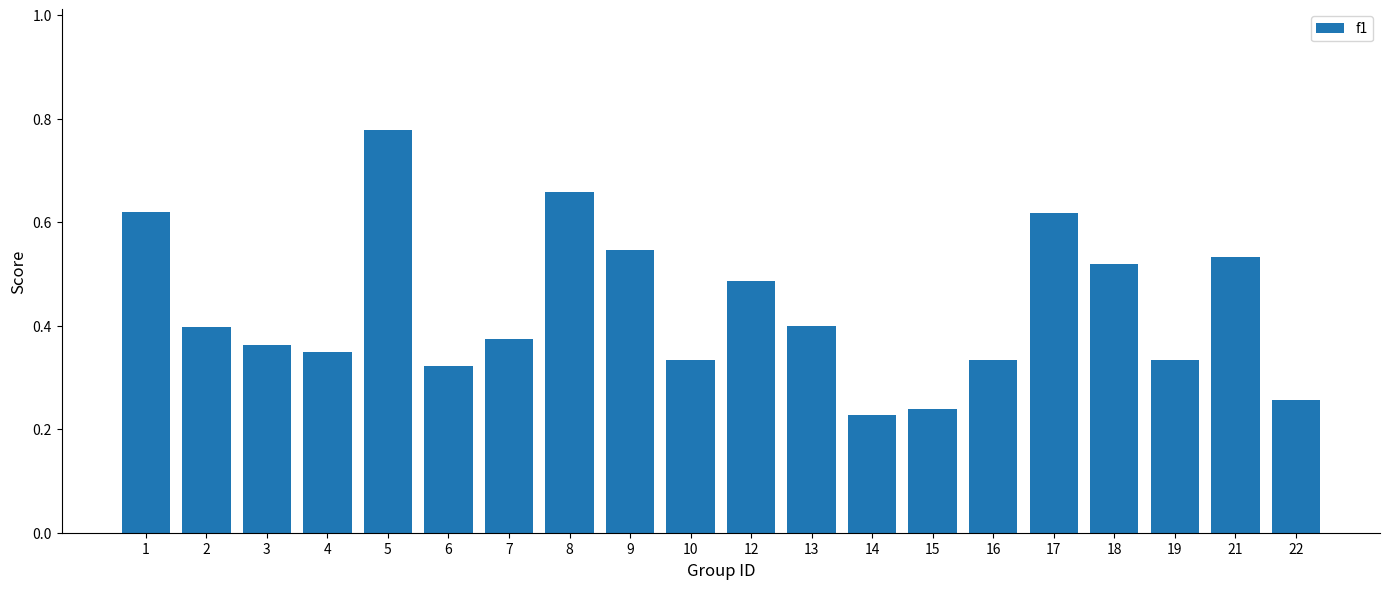

At which category does the chart reach its peak across all series?

5